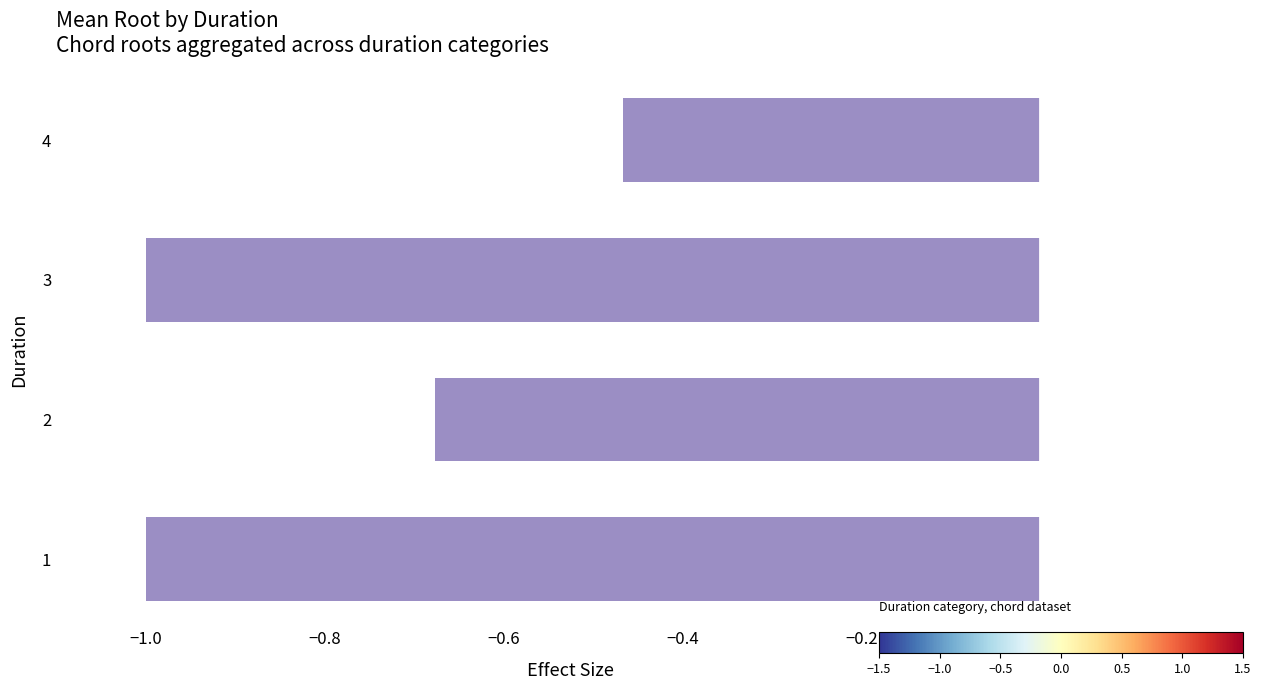

What is the change in value from 1 to 4?

+0.5